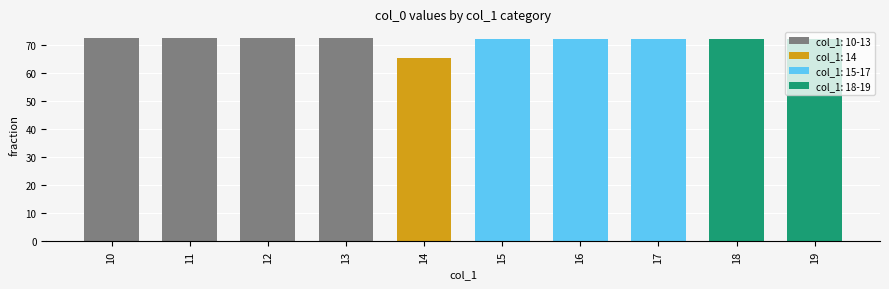

Between 14 and 15, which is larger?

15